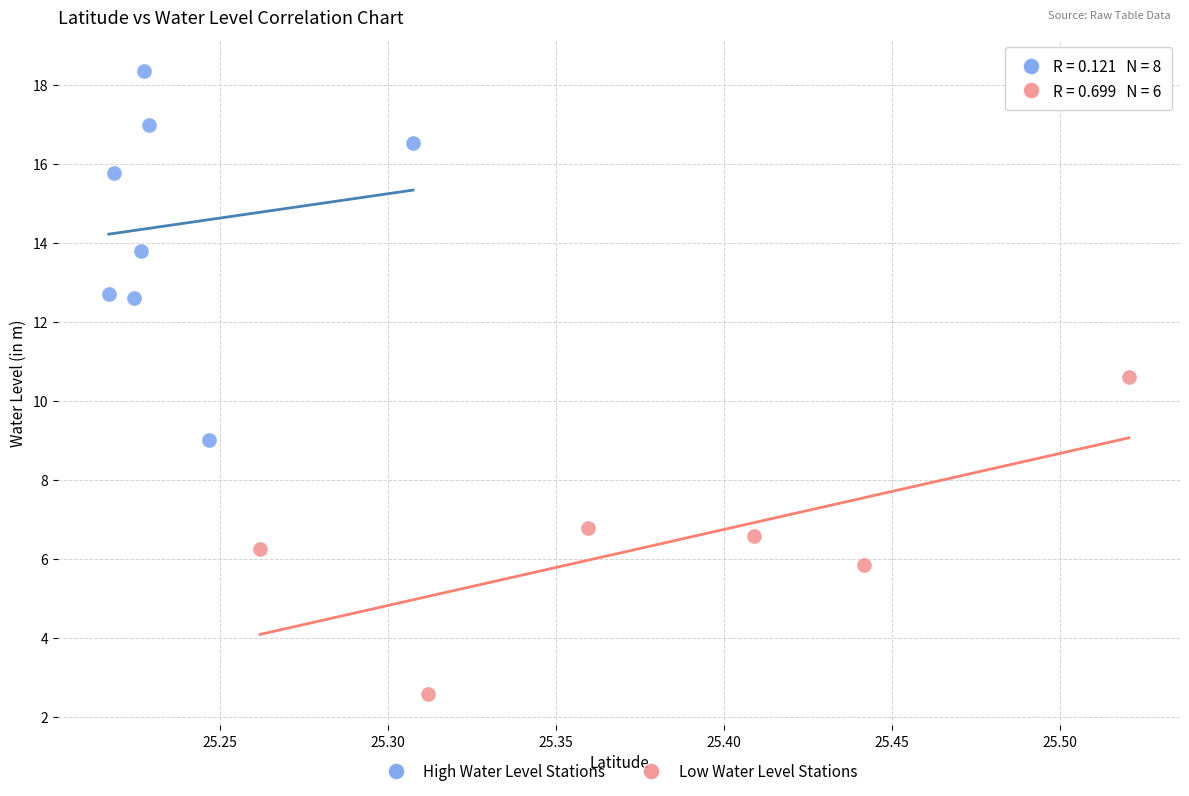

Which series has the largest Y range (max minus min)?

High Water Level Stations